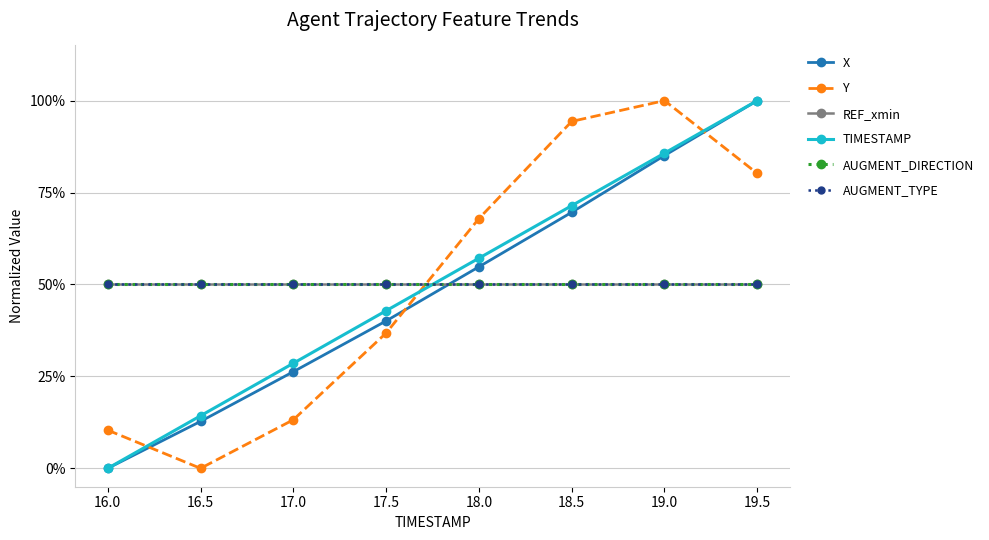

True or false: AUGMENT_TYPE has a value of 0.5 at 16.0.

True